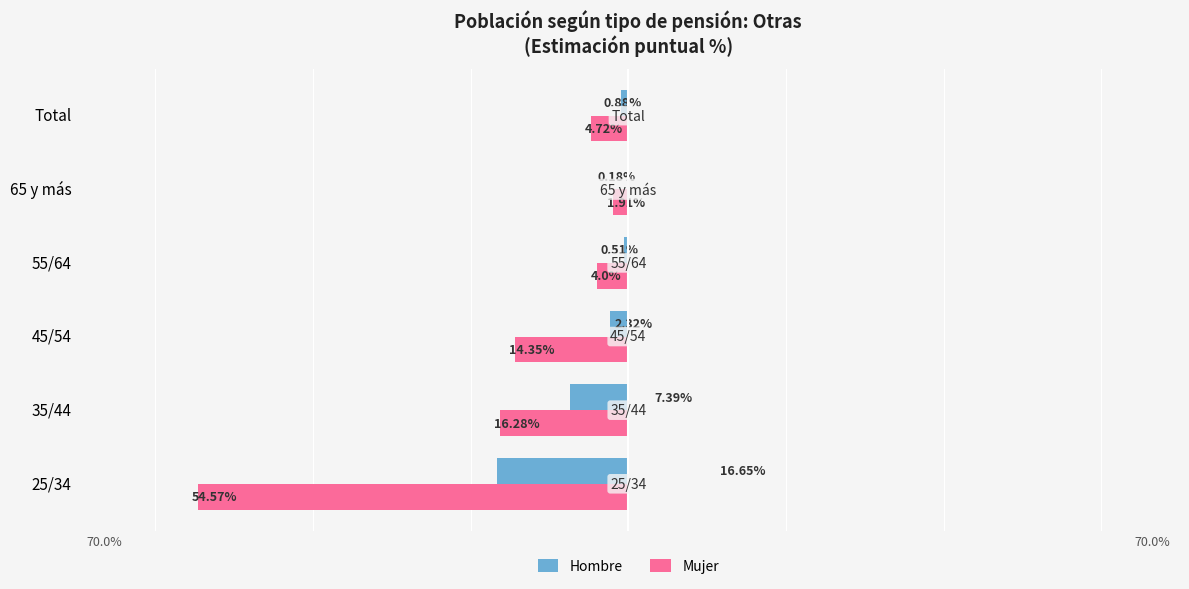

Which series has the largest total across all categories?

Mujer